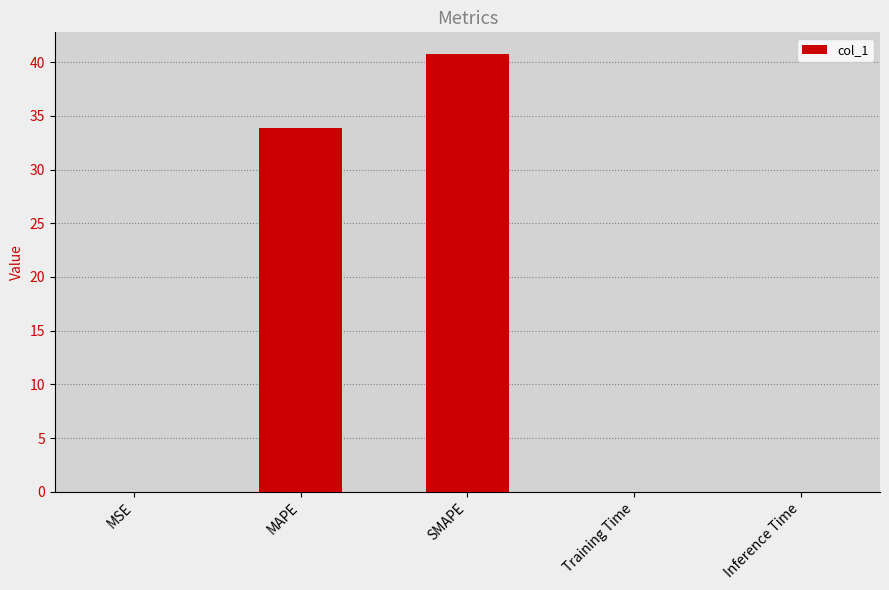

What is the change in value from SMAPE to Inference Time?

-40.7